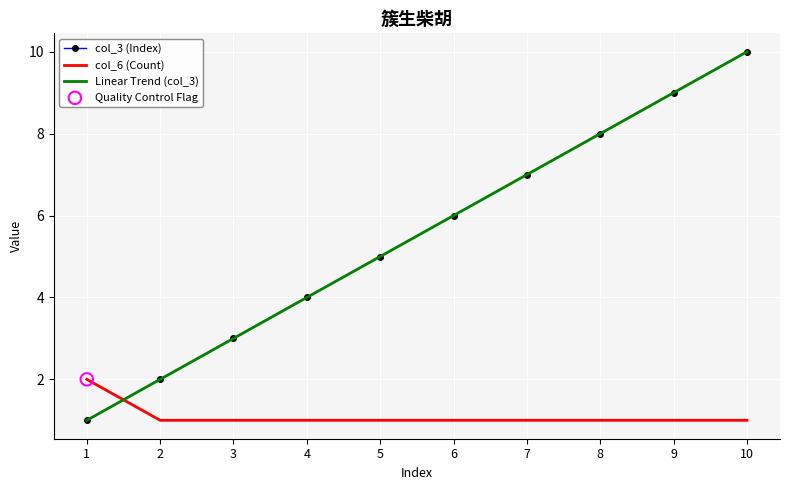

At which category is the sum across all series the highest?

10